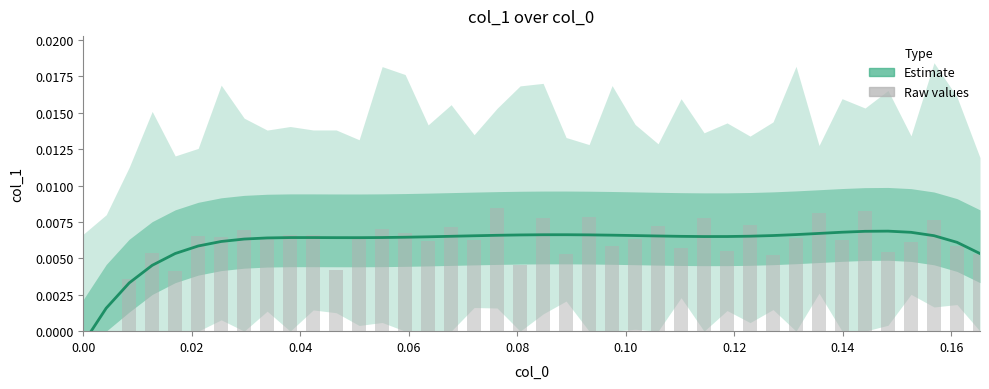

How many data points in col_1 raw are above 0?

39